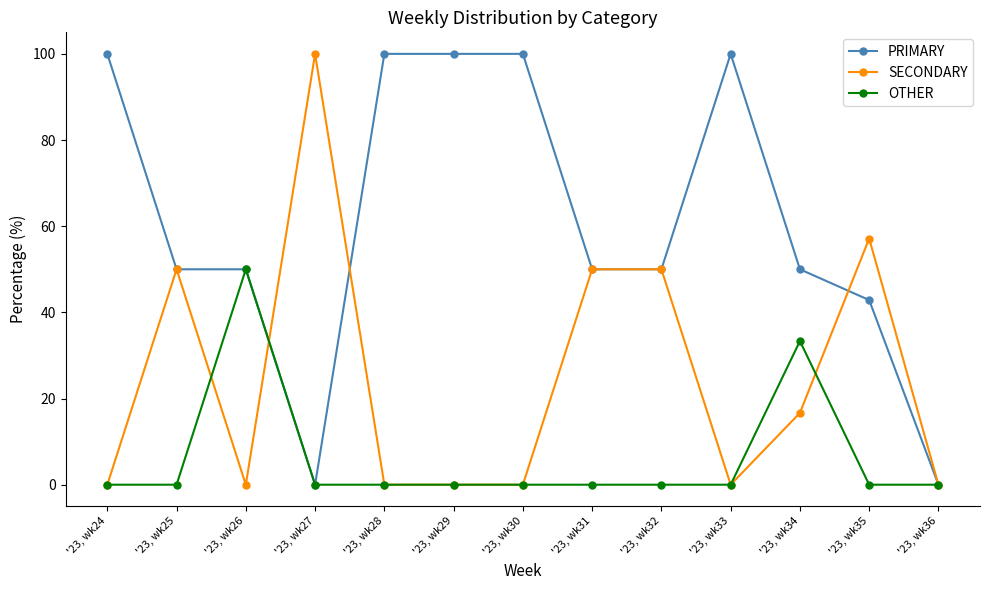

What is the maximum value for OTHER?

50.0